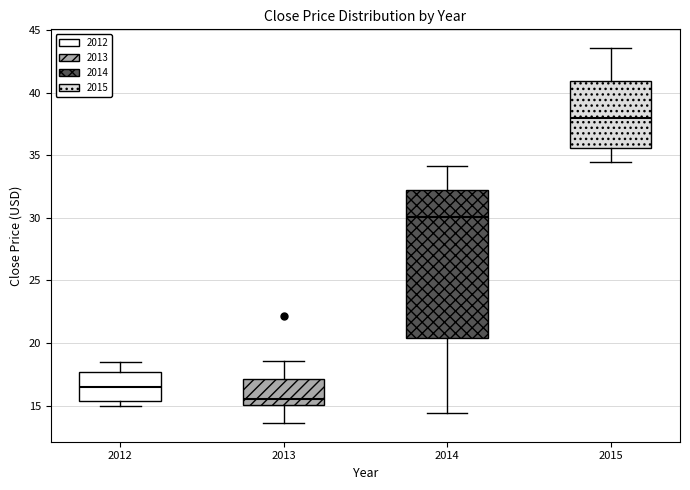

Comparing the boxes themselves (not the whiskers), which one is the tallest?

2014